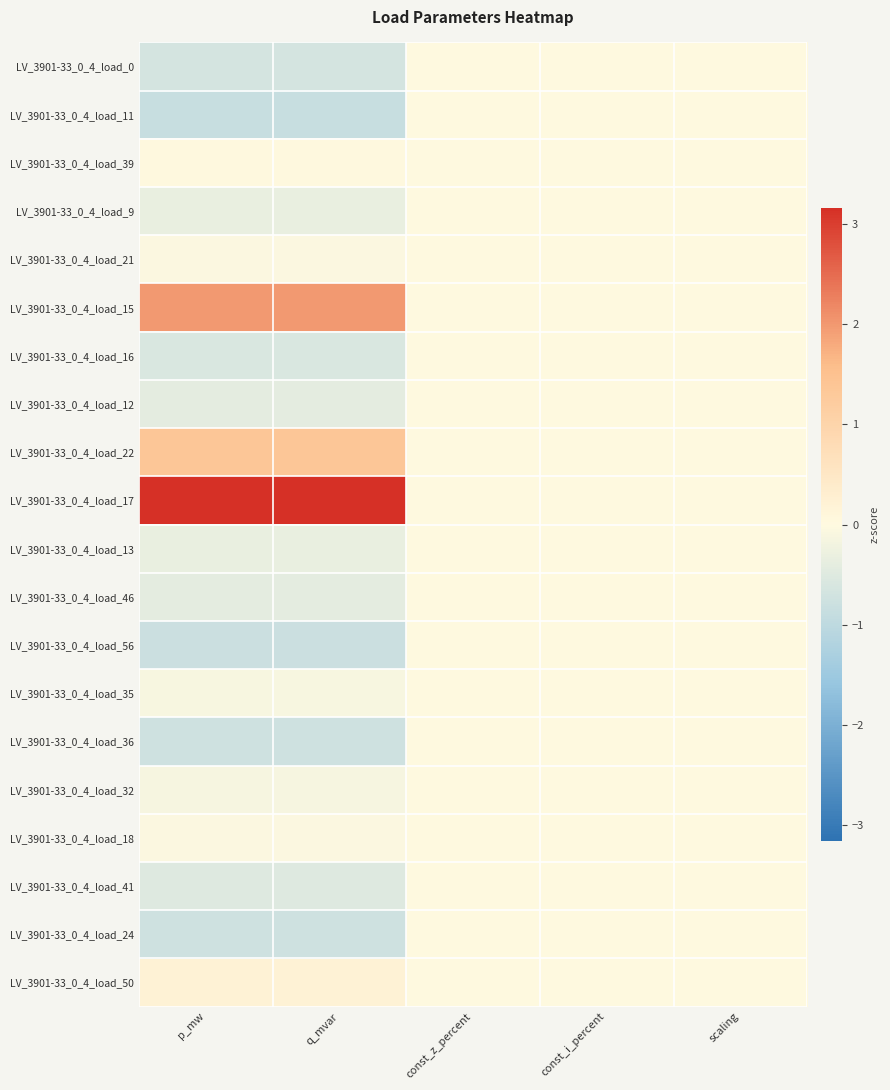

Count the number of data series in this chart.

20